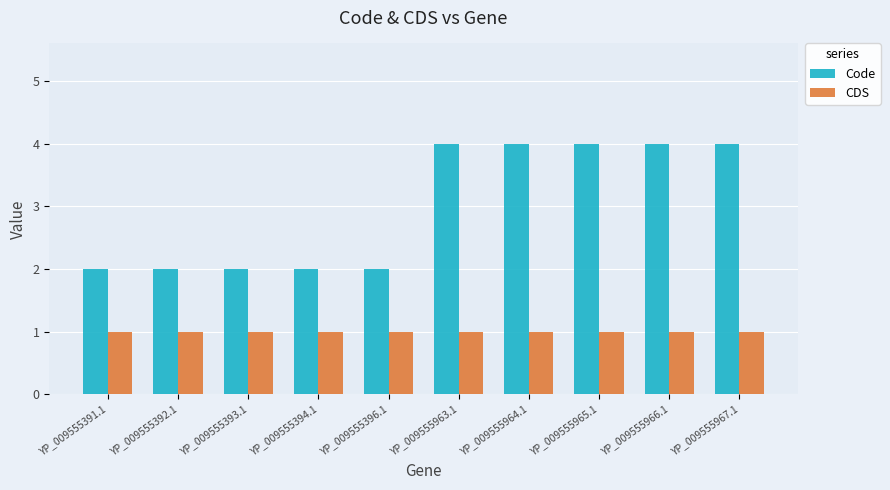

Is it true that Code equals 2 at YP_009555391.1?

True